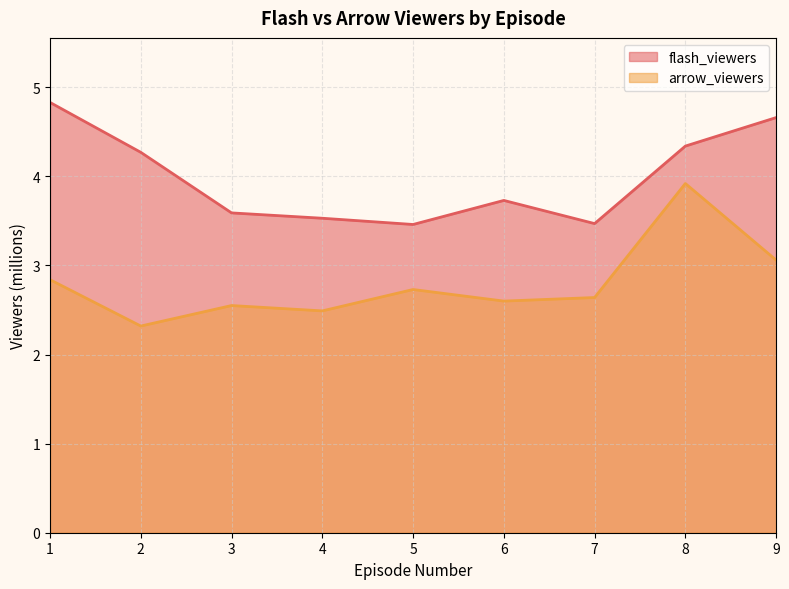

What is the maximum value shown in the chart?

4.8